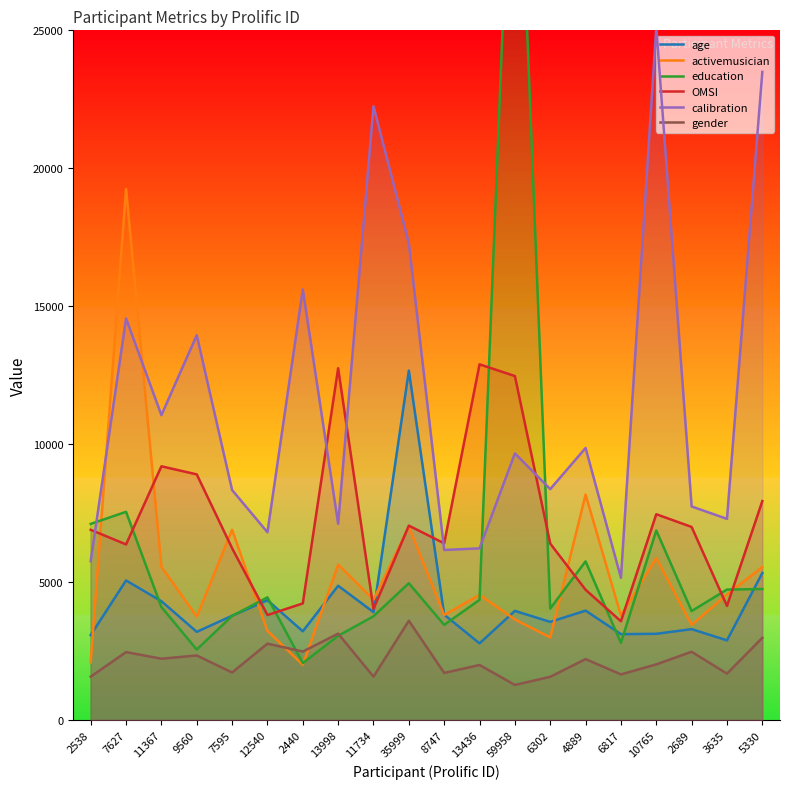

Which series has the largest total across all categories?

calibration